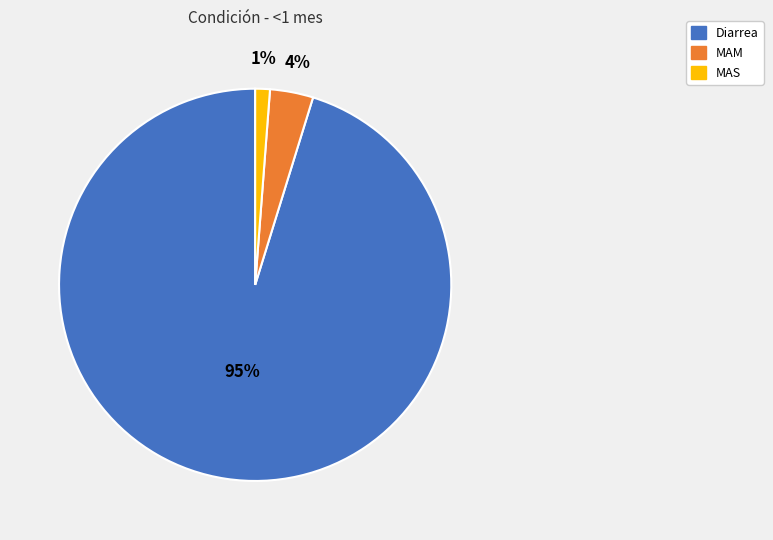

How many slices are in this pie chart?

3